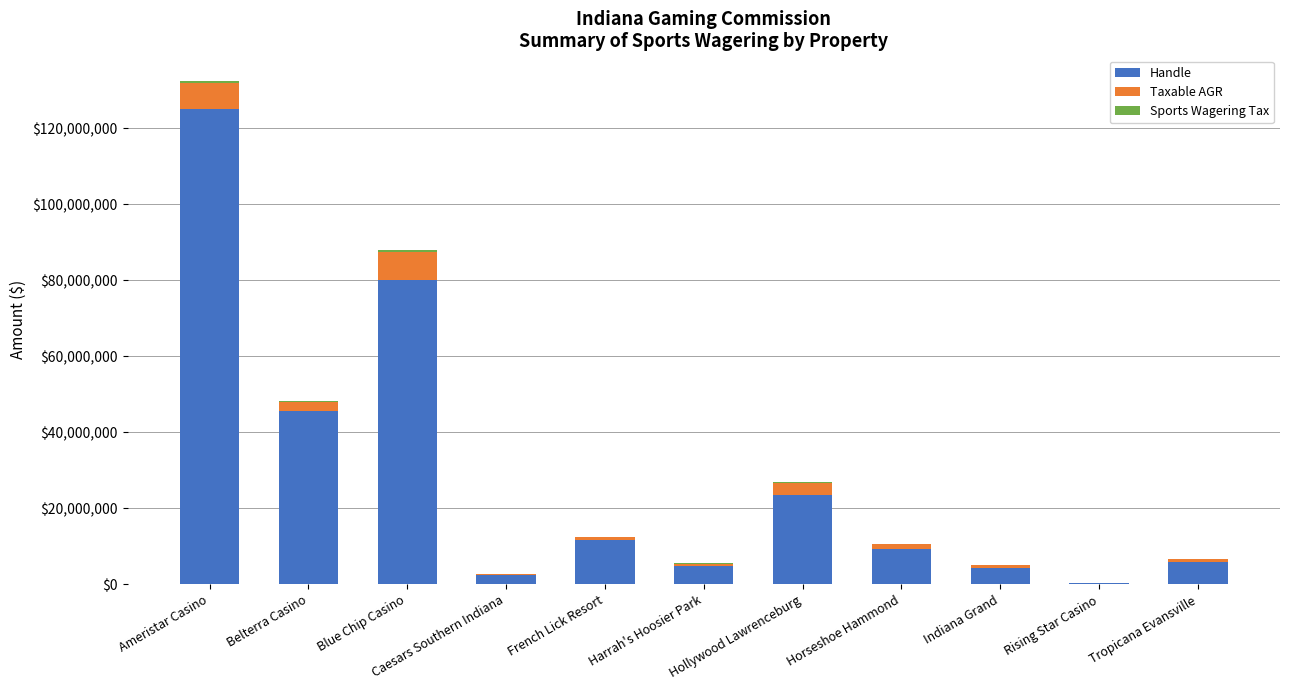

What is the maximum value for Handle?

125036349.2